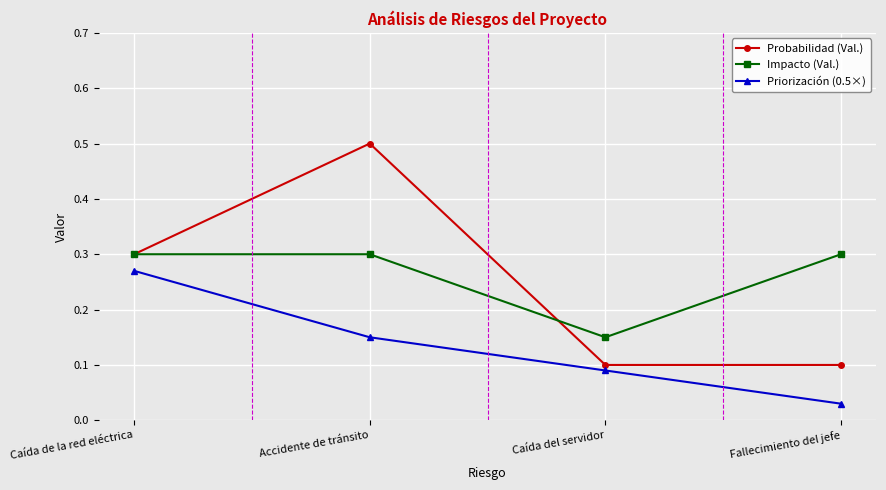

At how many categories does at least one series exceed 0?

4